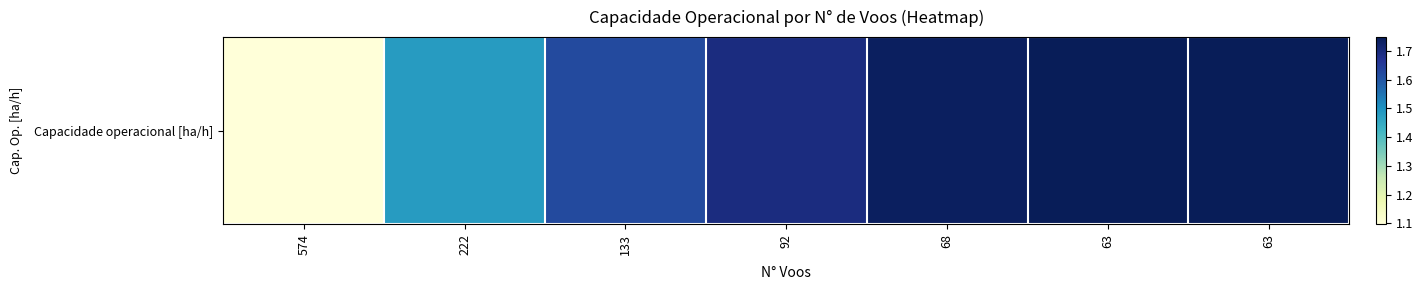

List the labels in order of value, smallest first.

574, 222, 133, 92, 68, 63, 63